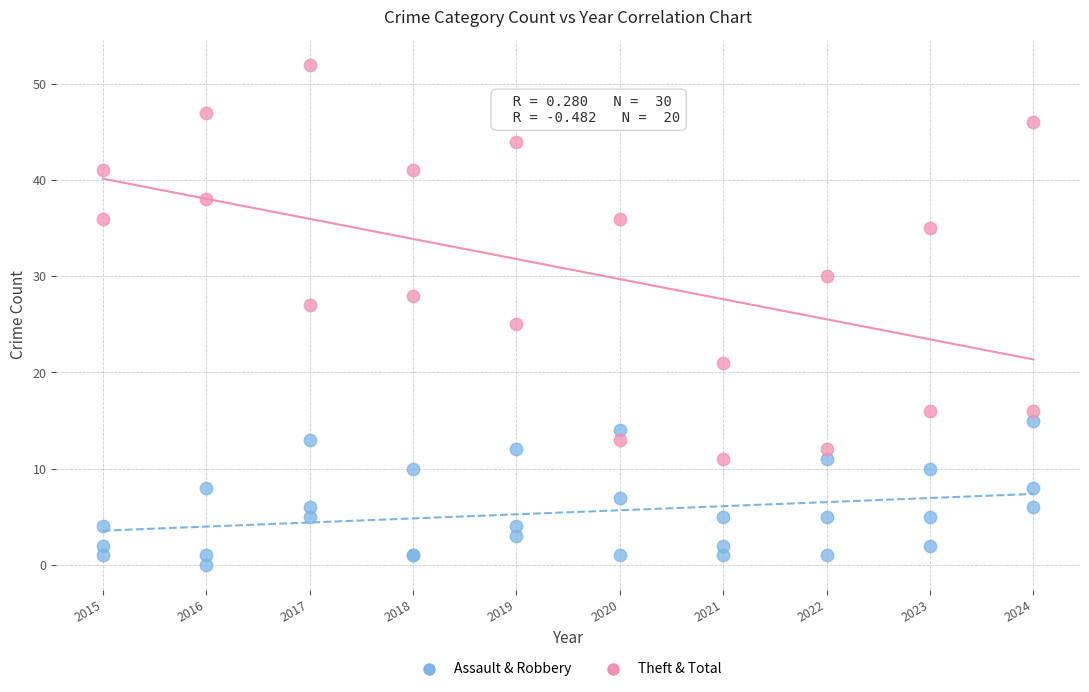

Which series reaches the maximum Y coordinate?

Theft & Total